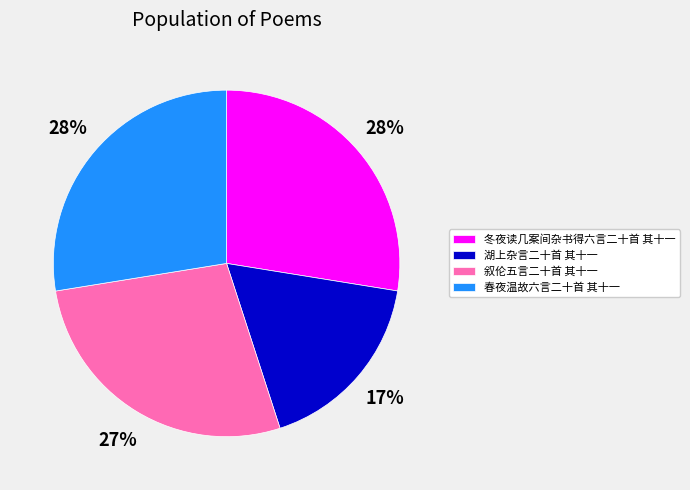

True or false: 湖上杂言二十首 其十一 accounts for 17% of the total.

True